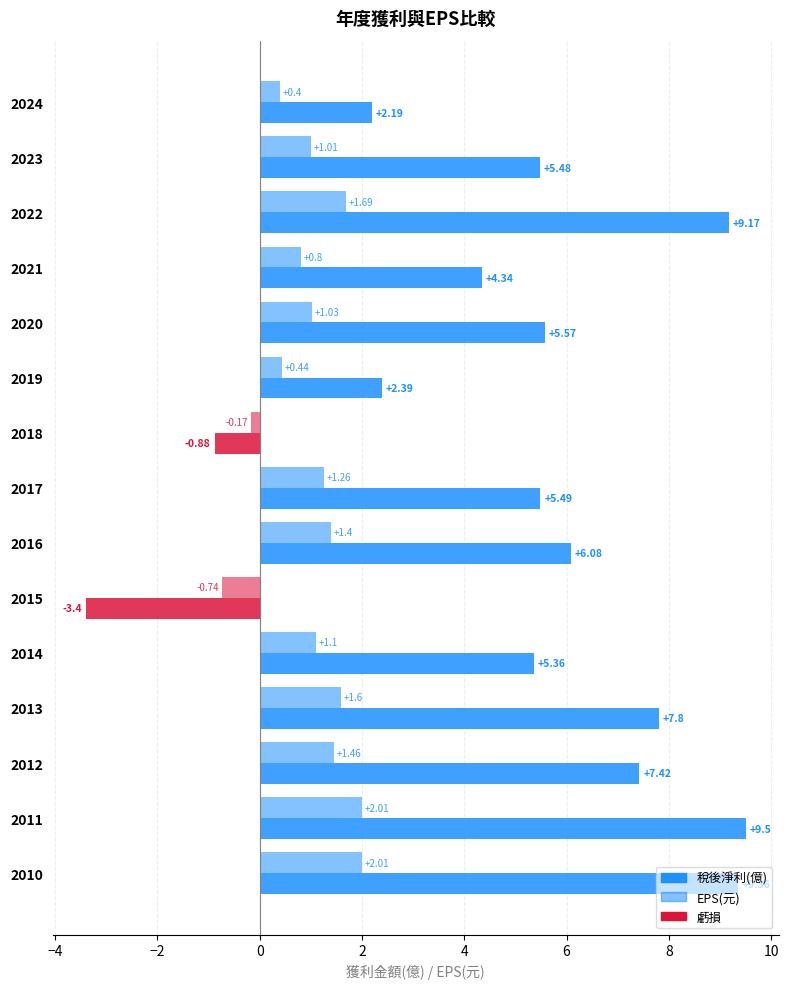

How many values in the EPS(元) series exceed 1?

10